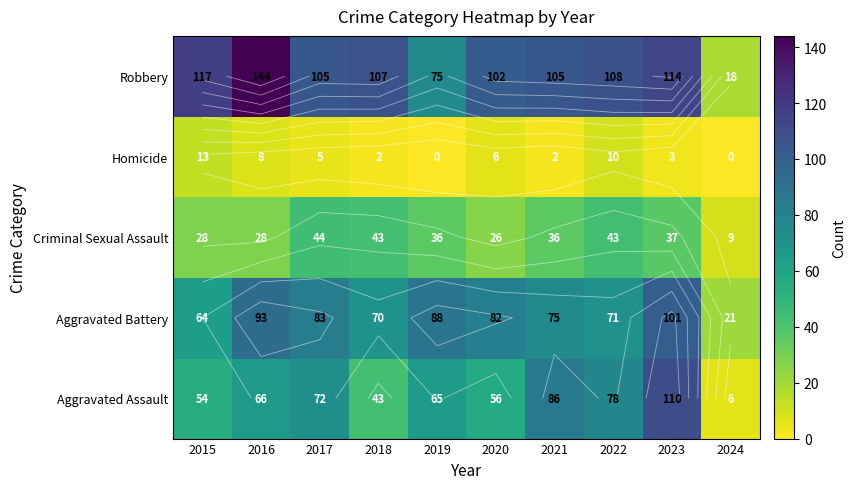

The value of Criminal Sexual Assault at 2017 is 78. True or false?

False